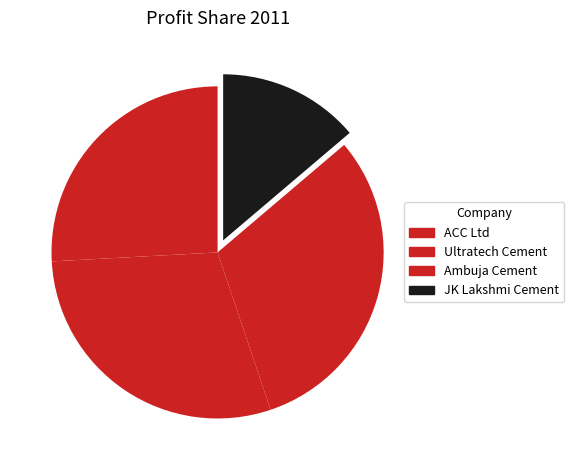

Which category has the biggest portion of the pie?

Ambuja Cement